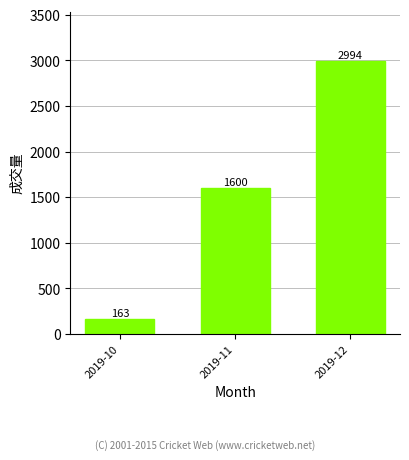

Approximately how many times larger is the value at 2019-11 compared to 2019-12?

0.5